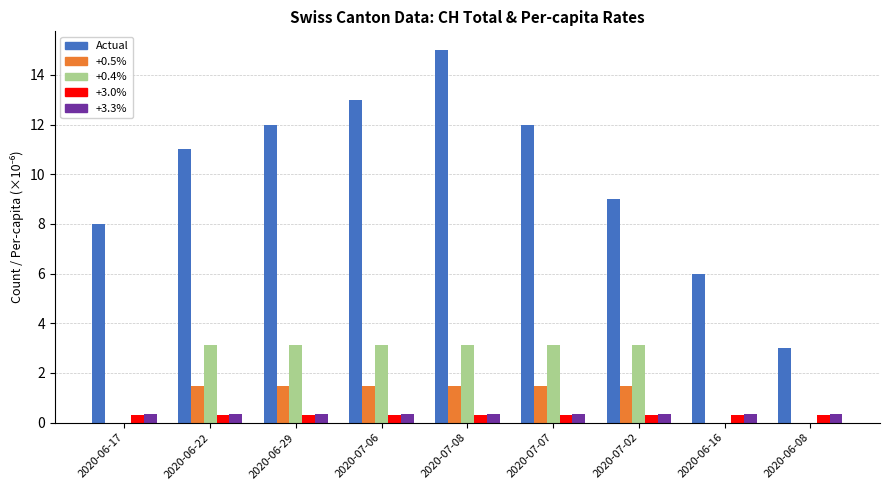

What is the highest value of the Actual series?

15.0